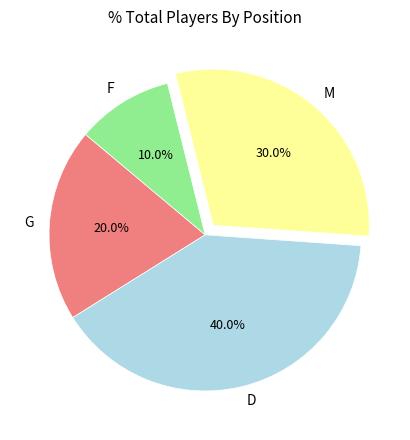

Which slice is the largest?

D